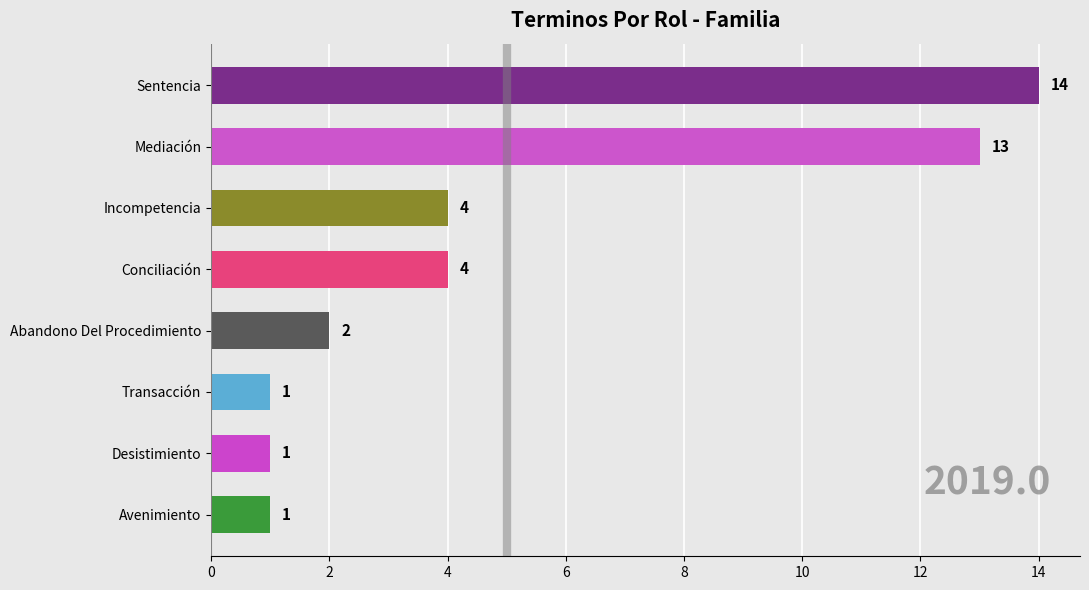

Count the number of data series in this chart.

1